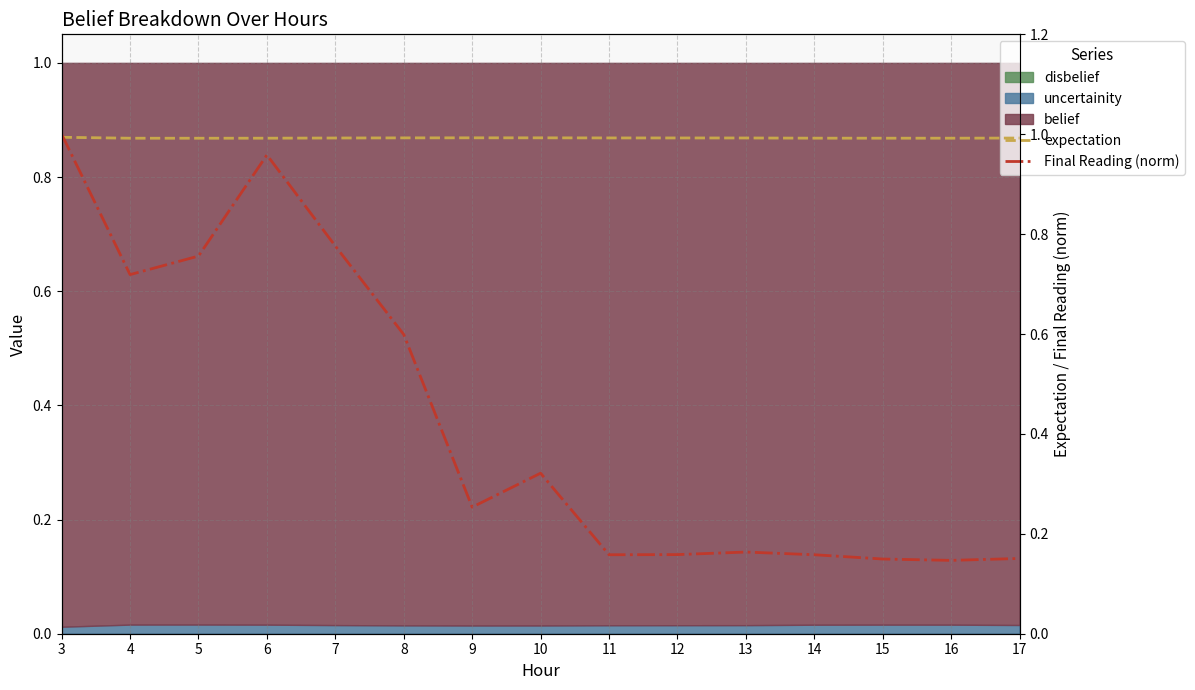

Between 10 and 5, which is larger?

10